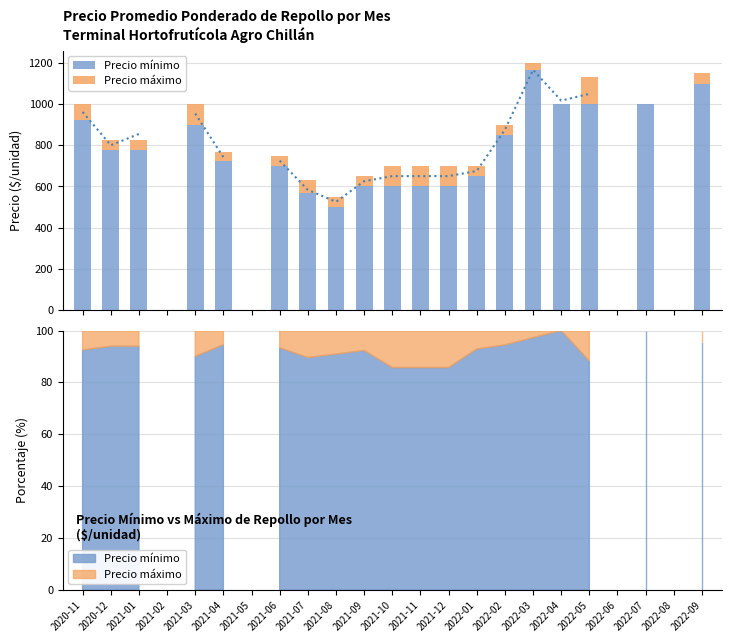

Is the value of Precio mínimo at 2022-07 greater than the value of Precio máximo at 2021-03?

Yes